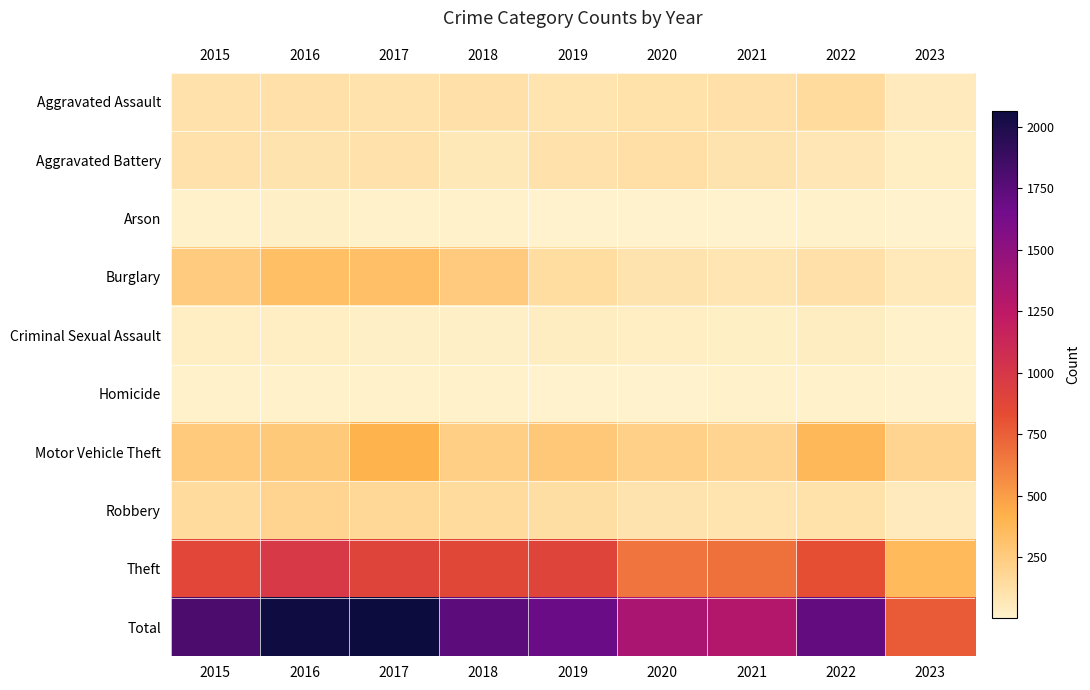

What is the total value across all series at 2018?

3472